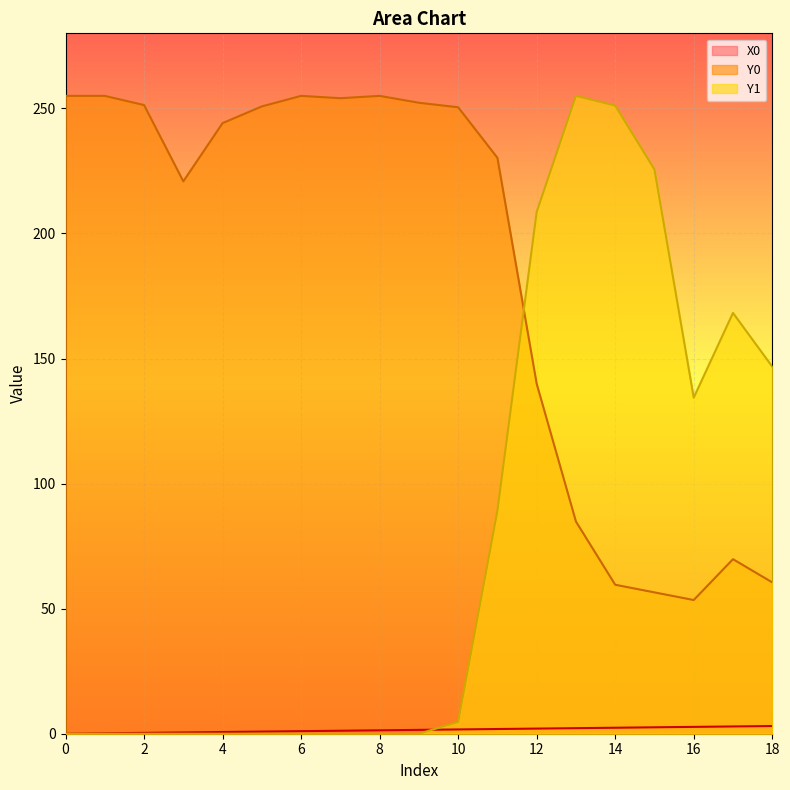

Which series has the largest total across all categories?

Y0